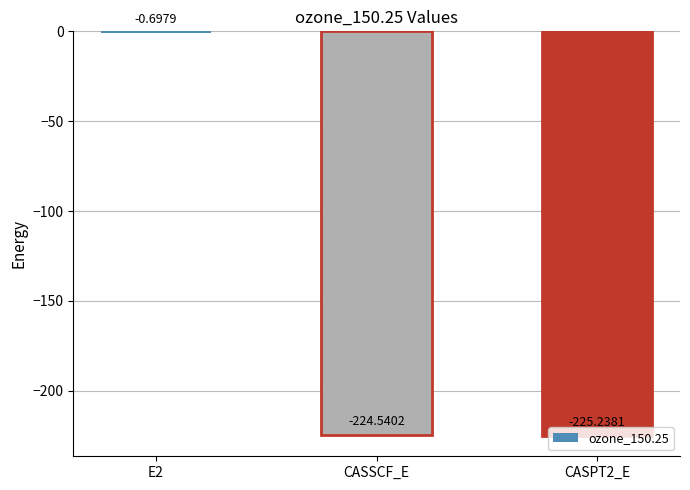

What is the greatest value displayed?

-0.7